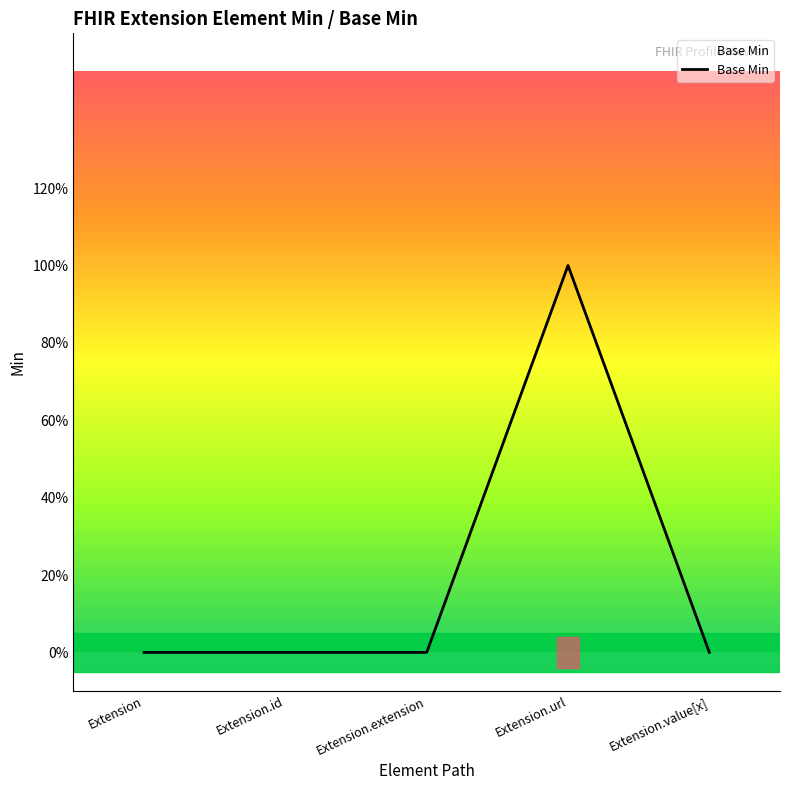

Which has a higher value, Extension.id or Extension?

Extension.id